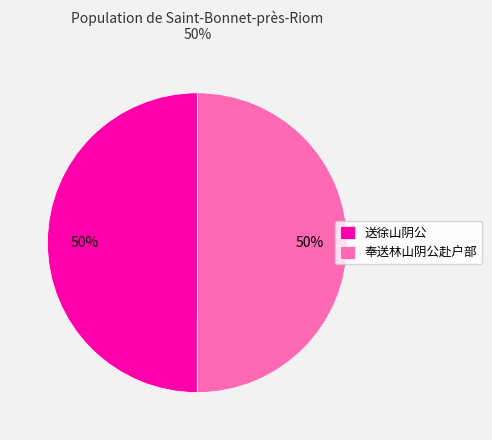

True or false: 奉送林山阴公赴户部 accounts for 50% of the total.

True